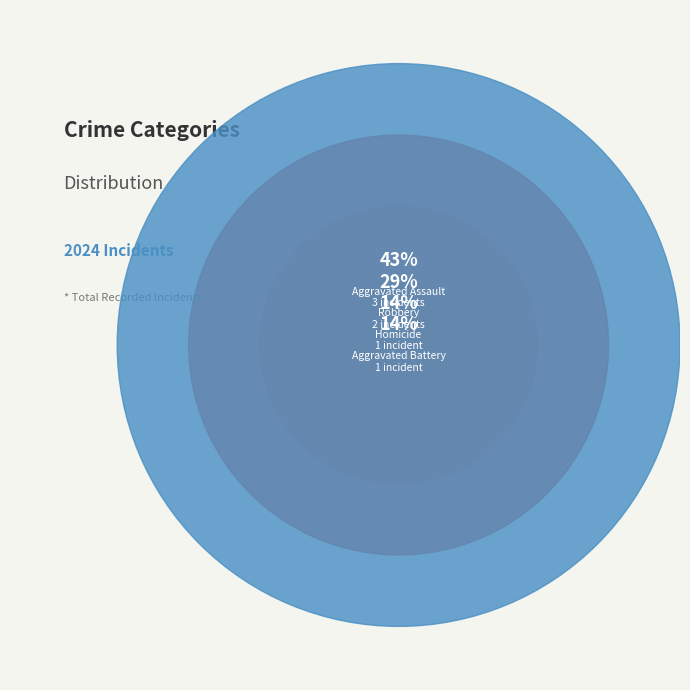

What is the change in value from Aggravated Assault to Aggravated Battery?

-2